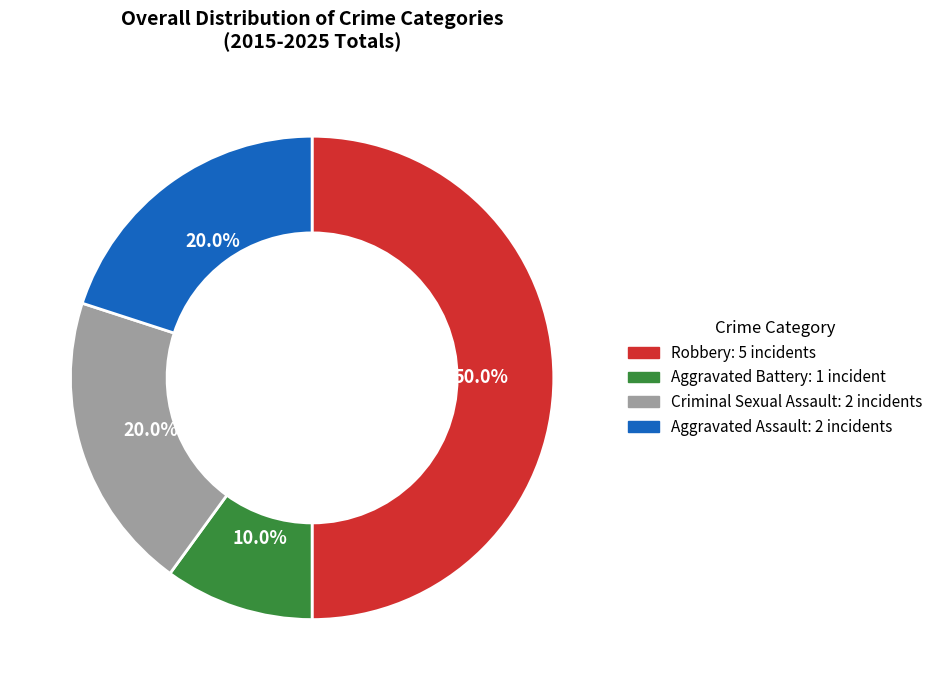

To the nearest percent, what percentage of the pie is Aggravated Battery?

10%